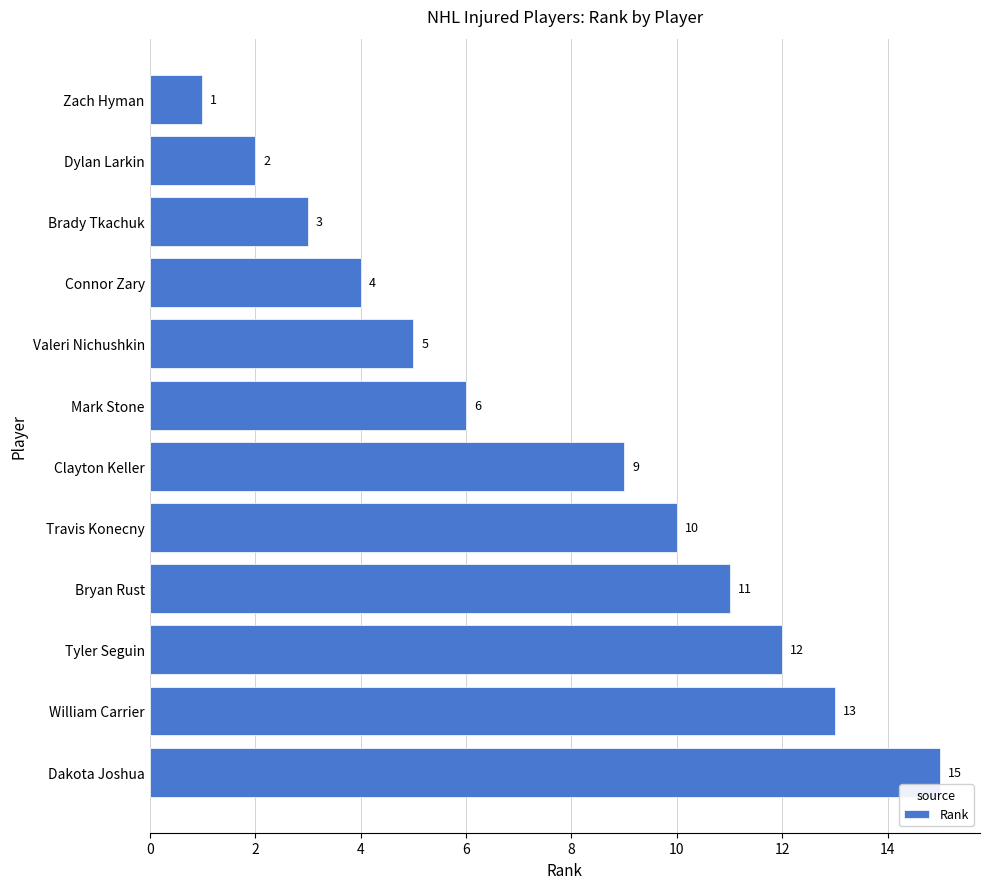

What value does the data have at Connor Zary, to the nearest 5?

5